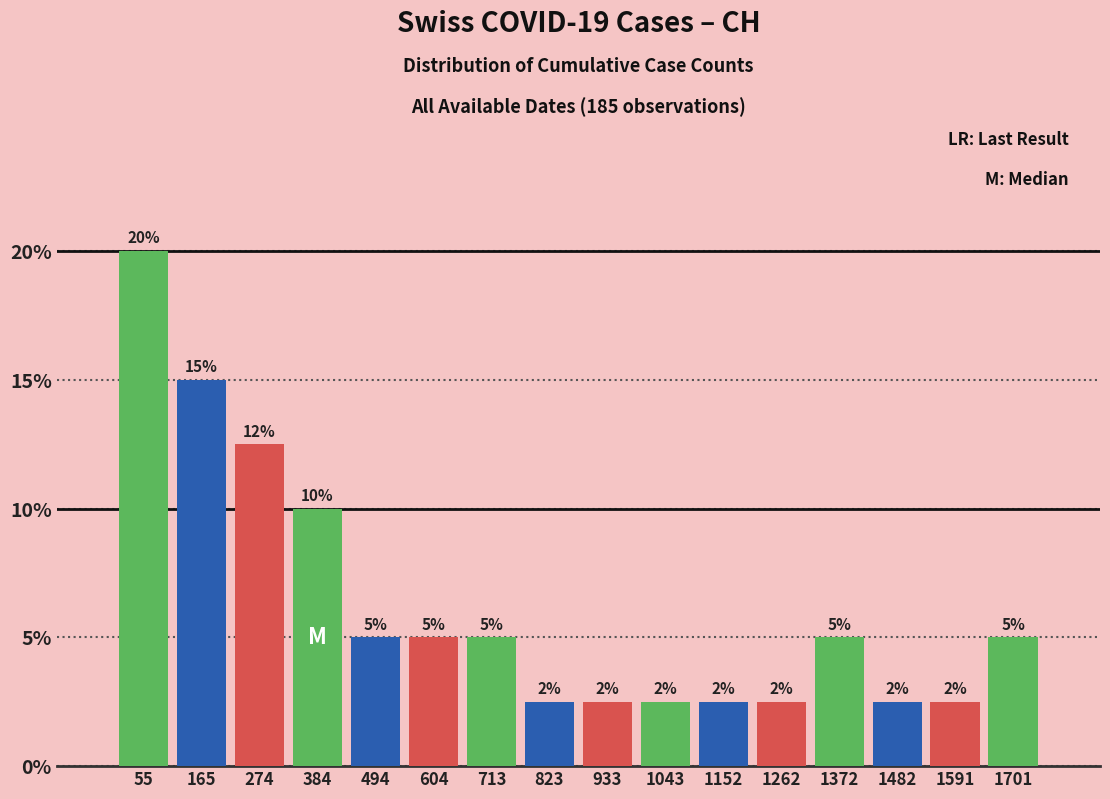

Over which range of the x-axis is the bar tallest?

0 to 100